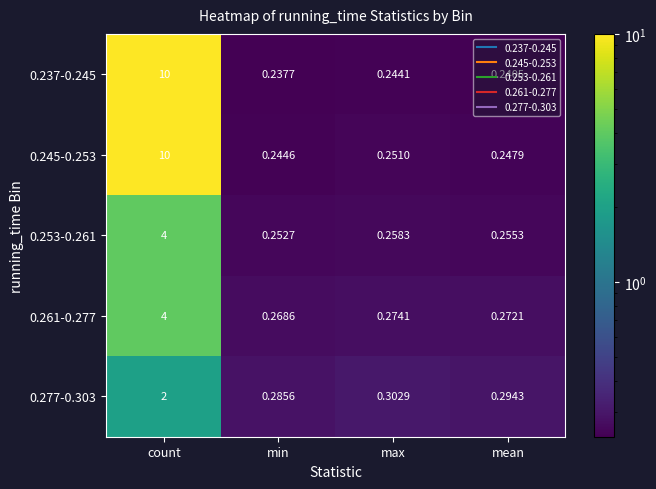

Which category has the lowest value in the 0.245-0.253 series?

min